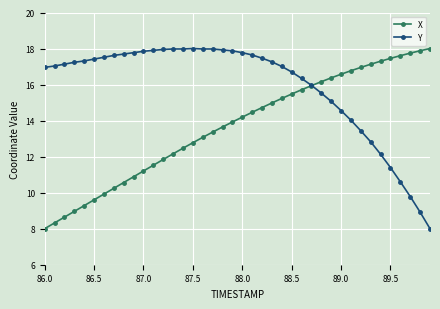

Which series has the largest total across all categories?

Y